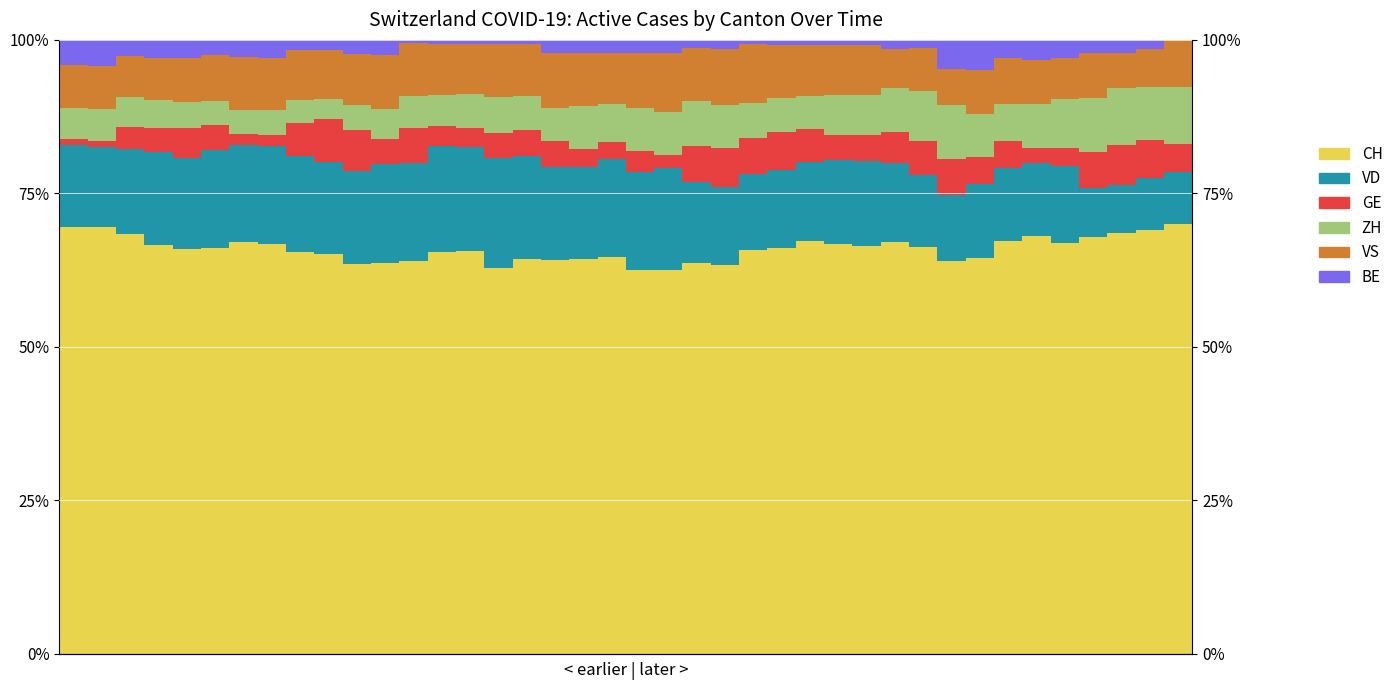

The VD series shows 6.3 at 18. True or false?

False